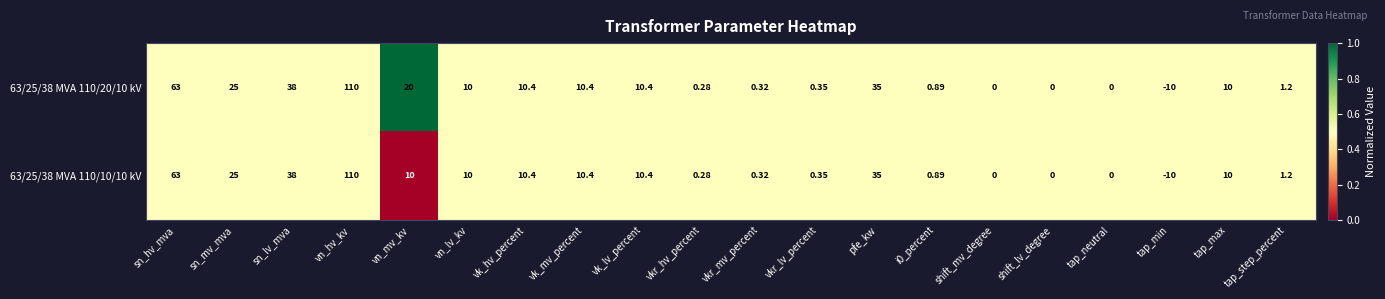

At which category is the sum across all series the highest?

vn_hv_kv